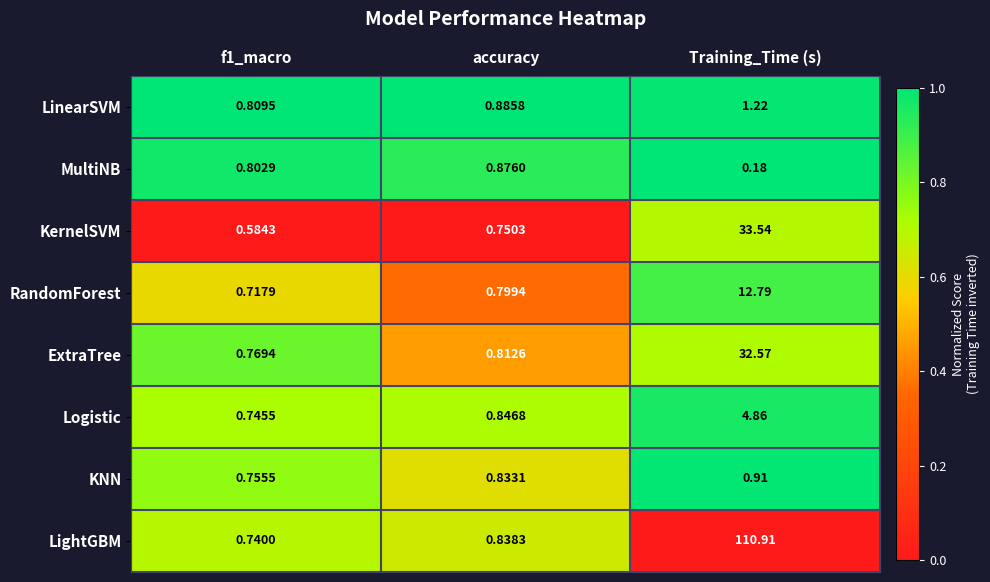

Rank the series at f1_macro from highest to lowest value.

LinearSVM, MultiNB, ExtraTree, KNN, Logistic, LightGBM, RandomForest, KernelSVM